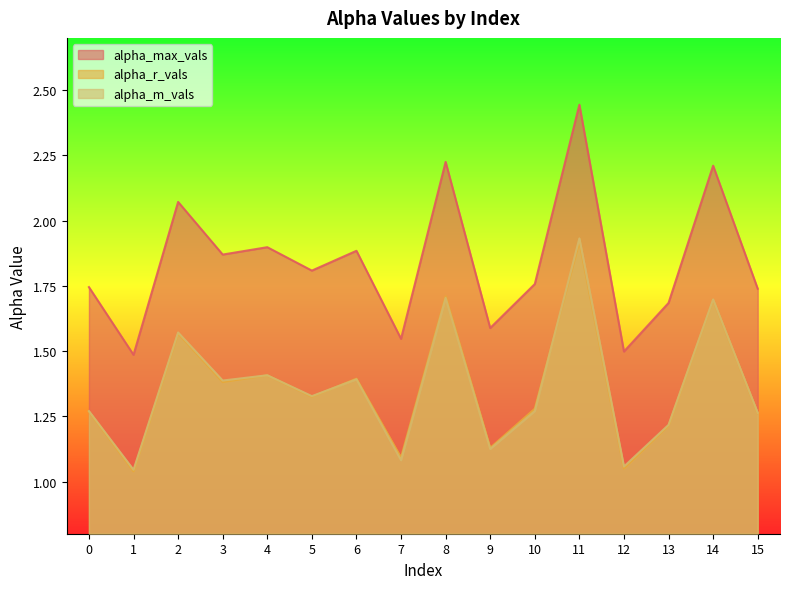

Is it true that alpha_max_vals equals 0.4 at 5?

False